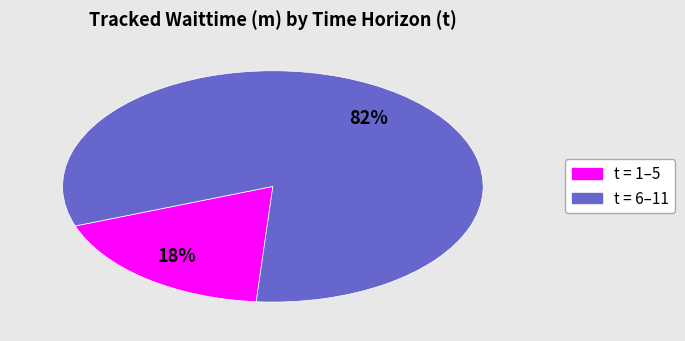

To the nearest percent, what is the difference between the largest and smallest slice percentages?

64%